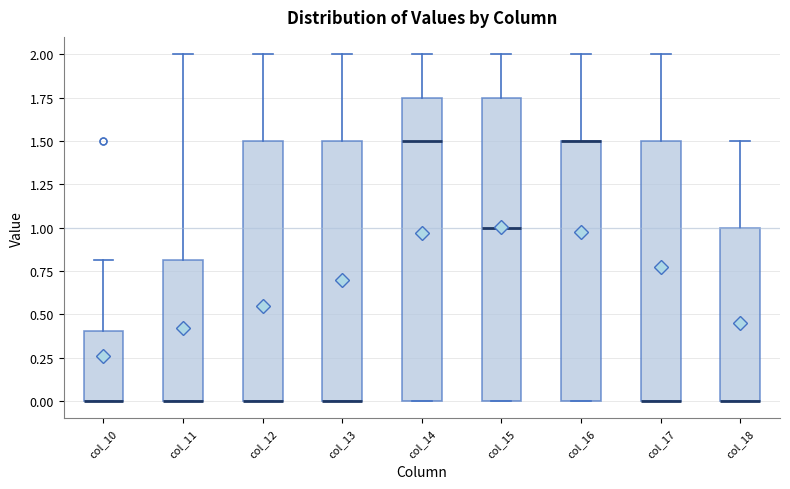

Reading left to right, transcribe this box plot: for each box, give where its median line is, the range the box spans, and where its two whiskers end, as read against the y-axis. The values are not printed on the chart, so give them approximately, as read against the axis.

col_10: median 0.00 (drawn on the box's lower edge), box 0.00 to 0.40, whiskers 0.00 to 0.80
col_11: median 0.00 (drawn on the box's lower edge), box 0.00 to 0.80, whiskers 0.00 to 2.00
col_12: median 0.00 (drawn on the box's lower edge), box 0.00 to 1.50, whiskers 0.00 to 2.00
col_13: median 0.00 (drawn on the box's lower edge), box 0.00 to 1.50, whiskers 0.00 to 2.00
col_14: median 1.50, box 0.00 to 1.75, whiskers 0.00 to 2.00
col_15: median 1.00, box 0.00 to 1.75, whiskers 0.00 to 2.00
col_16: median 1.50 (drawn on the box's upper edge), box 0.00 to 1.50, whiskers 0.00 to 2.00
col_17: median 0.00 (drawn on the box's lower edge), box 0.00 to 1.50, whiskers 0.00 to 2.00
col_18: median 0.00 (drawn on the box's lower edge), box 0.00 to 1.00, whiskers 0.00 to 1.50